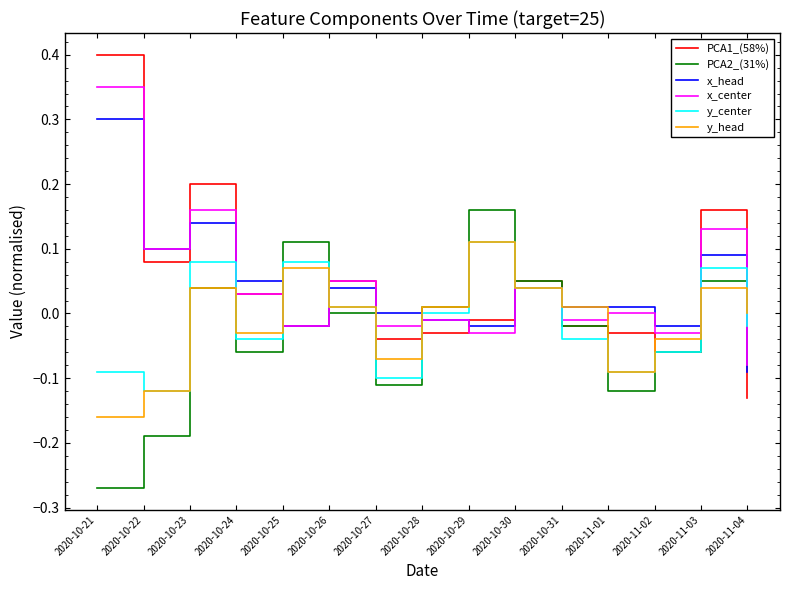

How many categories are shown in the chart?

15